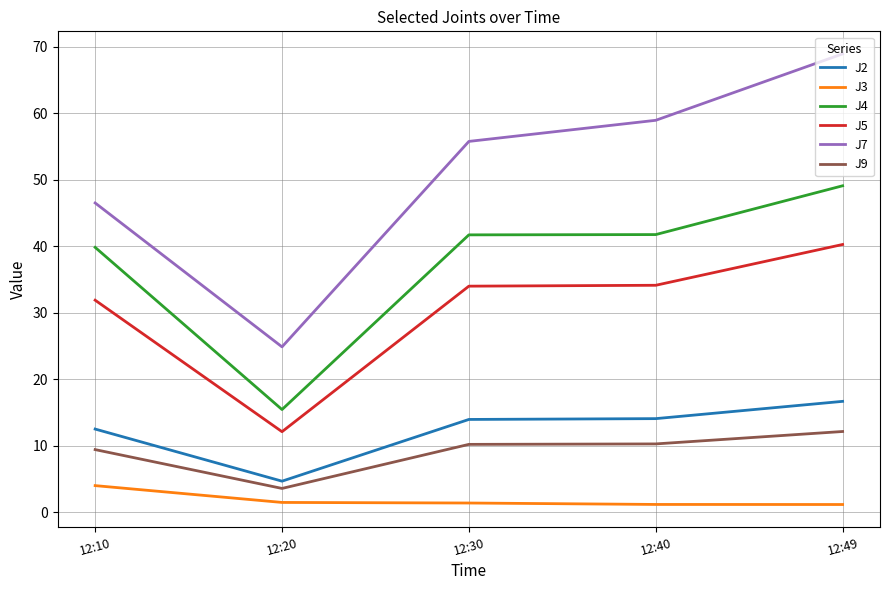

Which series has the widest spread of values?

J7